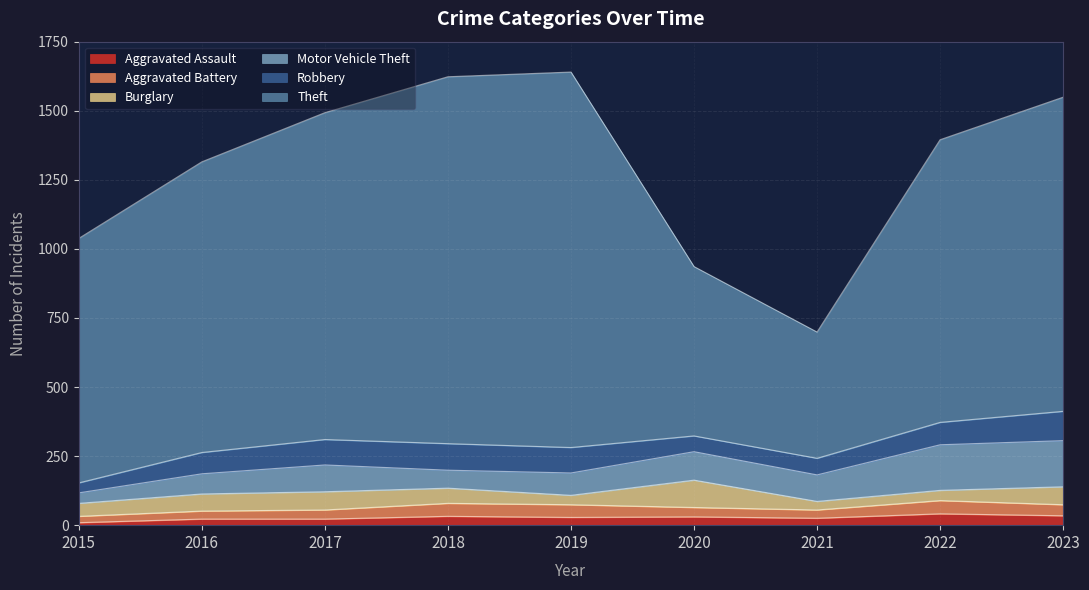

What value does the Aggravated Battery series have at 2016?

29